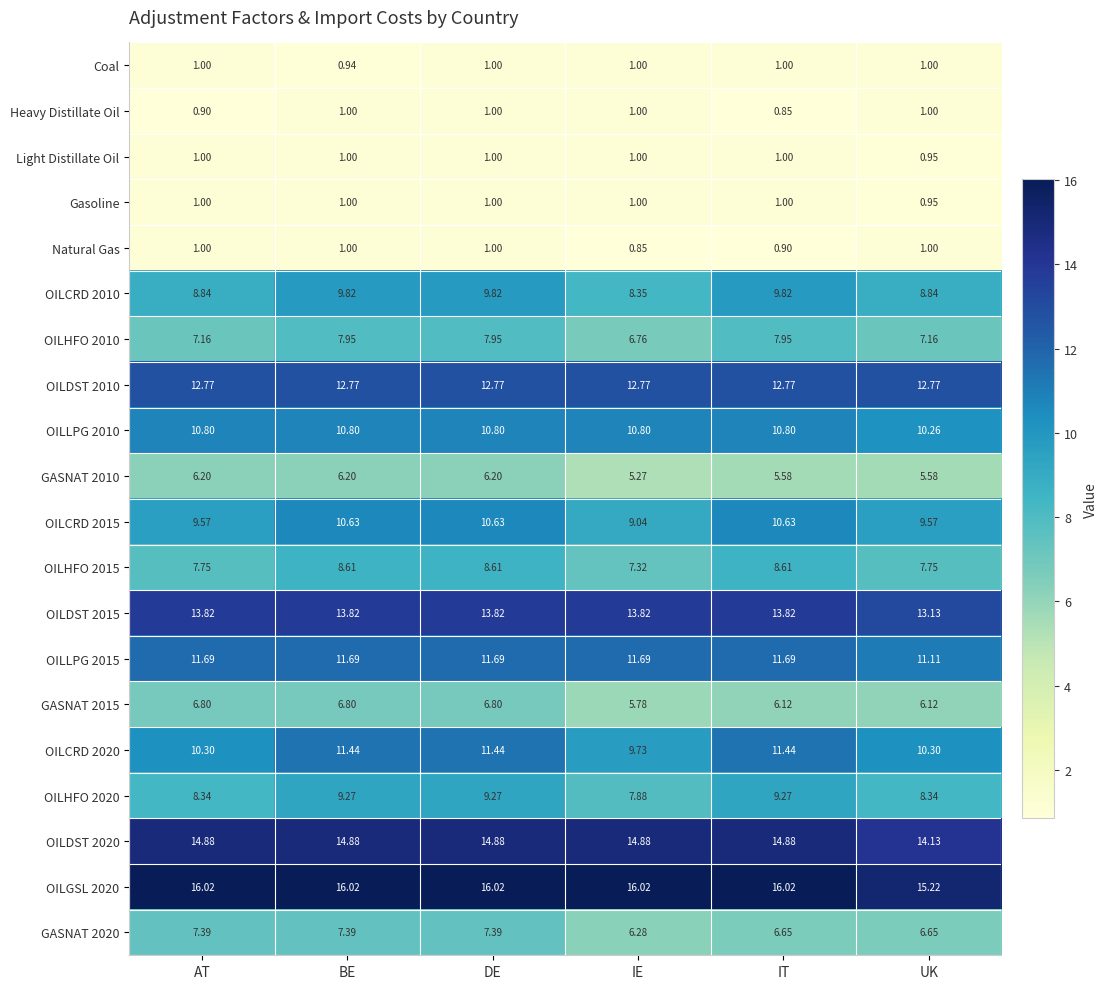

Between BE and DE, which series saw the biggest shift?

Coal